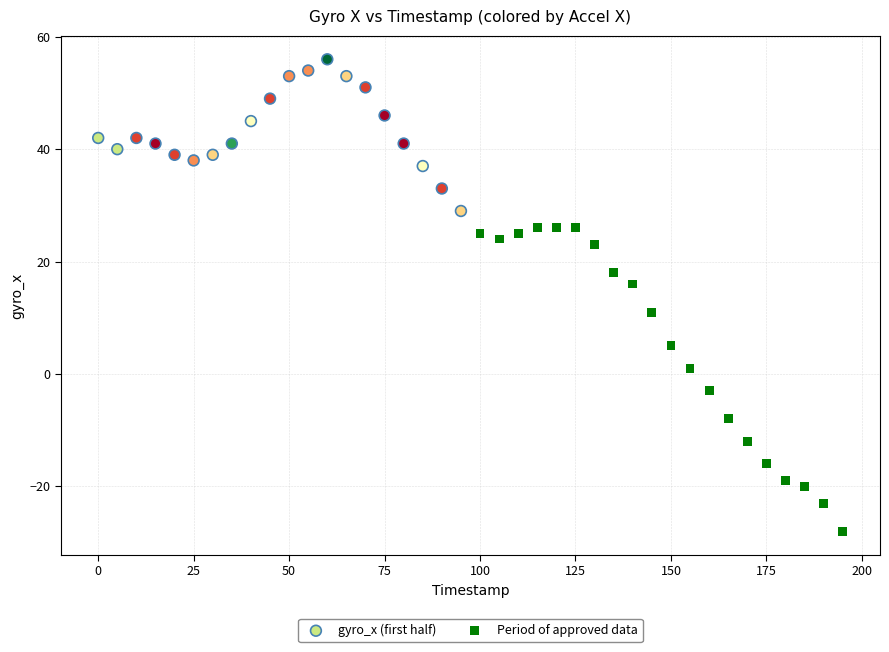

Which series has the largest Y range (max minus min)?

Period of approved data